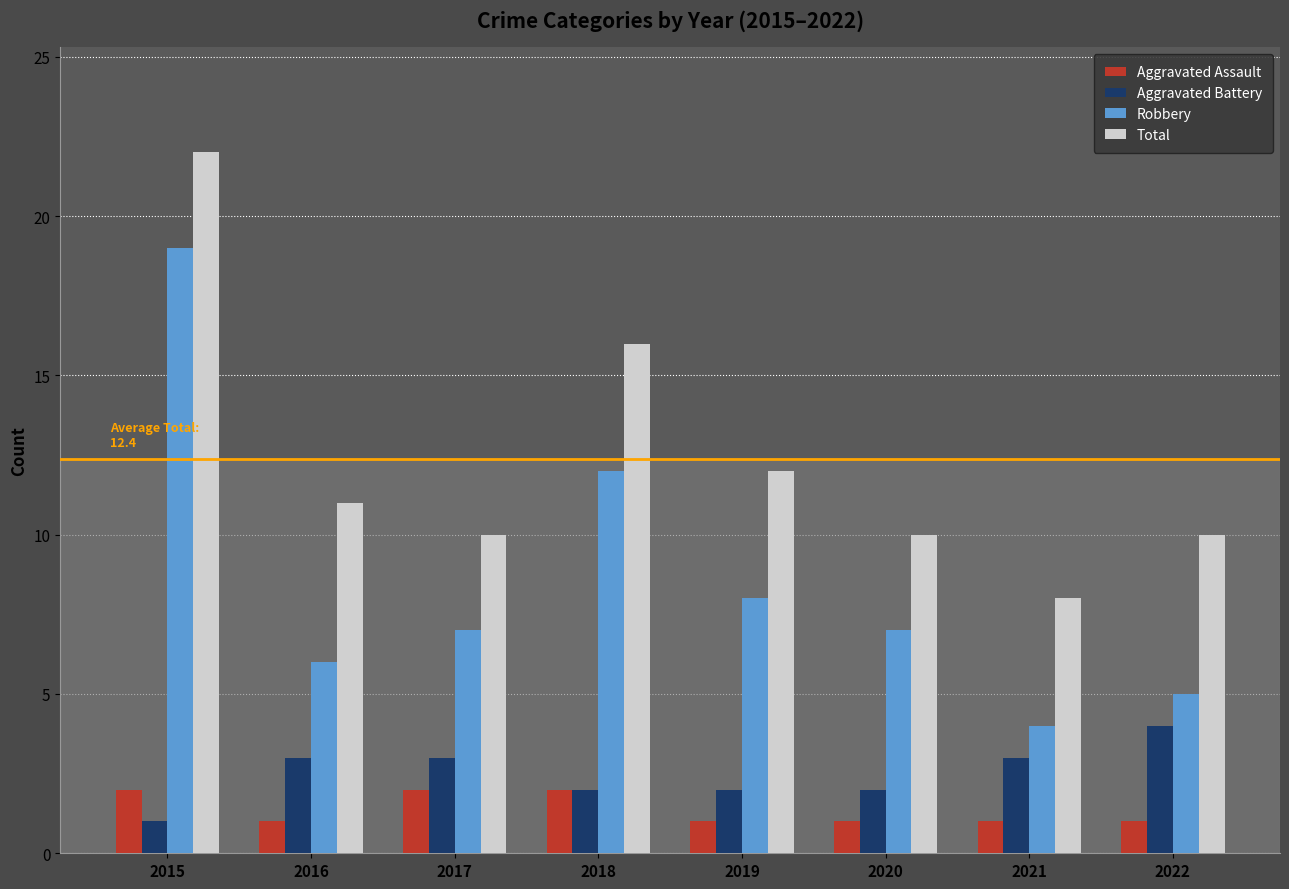

How many series are shown in this chart?

4